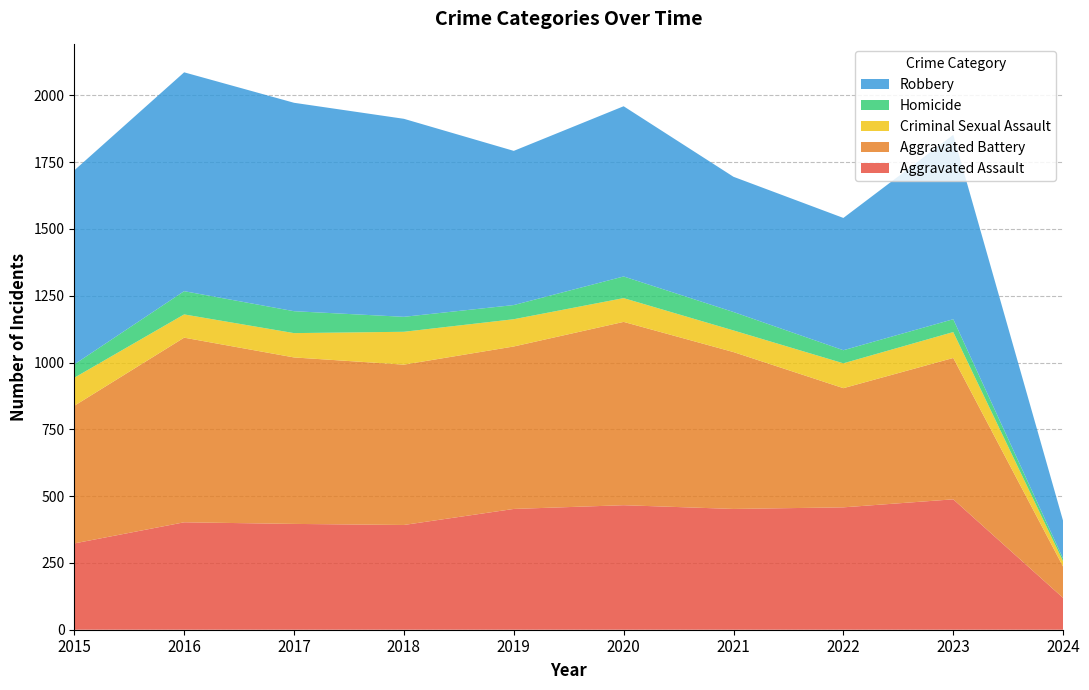

Reading right to left, transcribe all the data shown in this chart.

Aggravated Assault: 119	488	458	452	466	452	392	396	402	323
Aggravated Battery: 117	529	446	587	686	608	600	623	691	515
Criminal Sexual Assault: 20	97	93	81	89	102	123	91	87	105
Homicide: 10	48	49	69	81	53	56	82	87	50
Robbery: 141	690	495	506	637	577	741	780	819	726